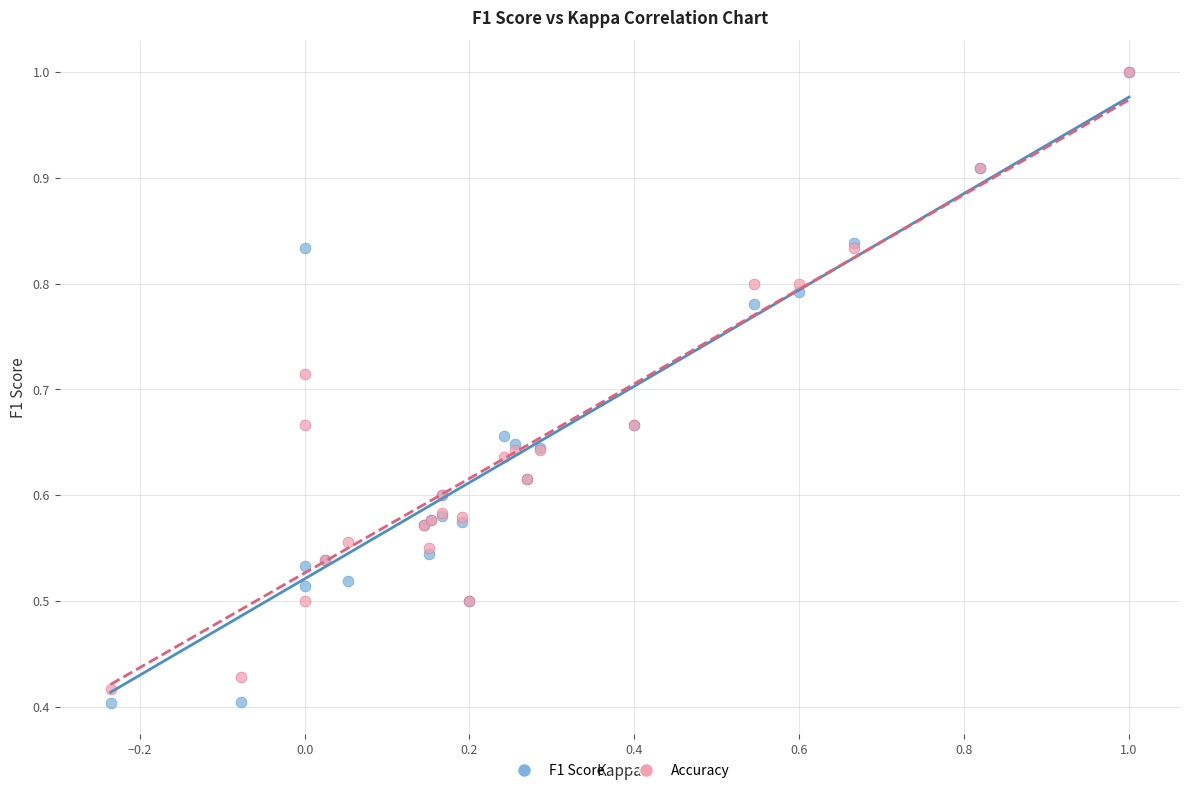

Which series contains the lowest Y value?

F1 Score